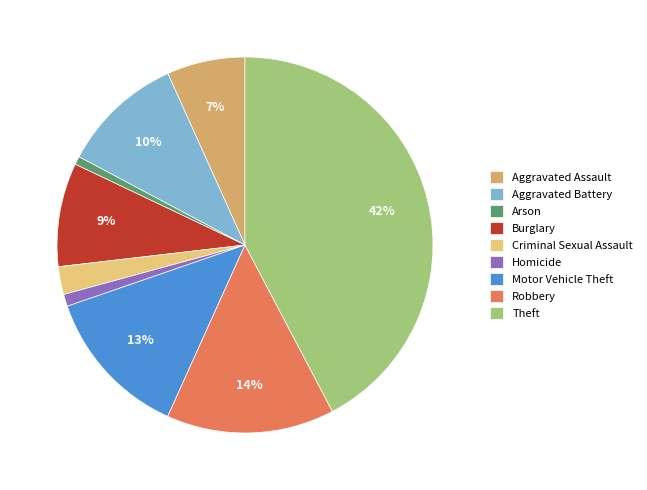

Is the sum of Aggravated Assault and Robbery greater than half?

No